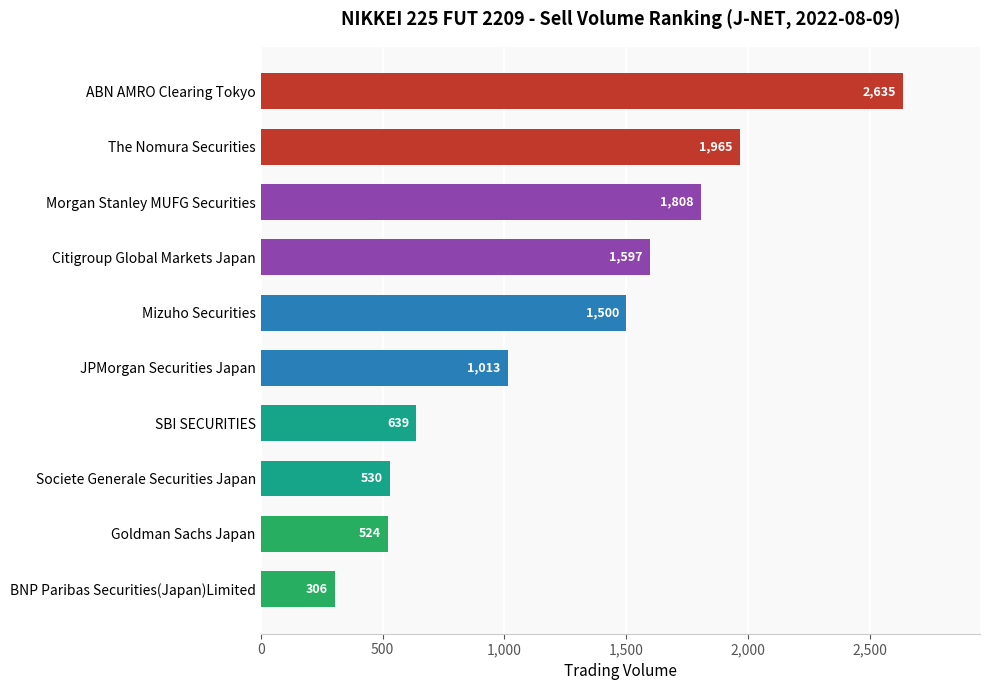

Reading top to bottom, list all the values displayed in this chart.

2635	1965	1808	1597	1500	1013	639	530	524	306